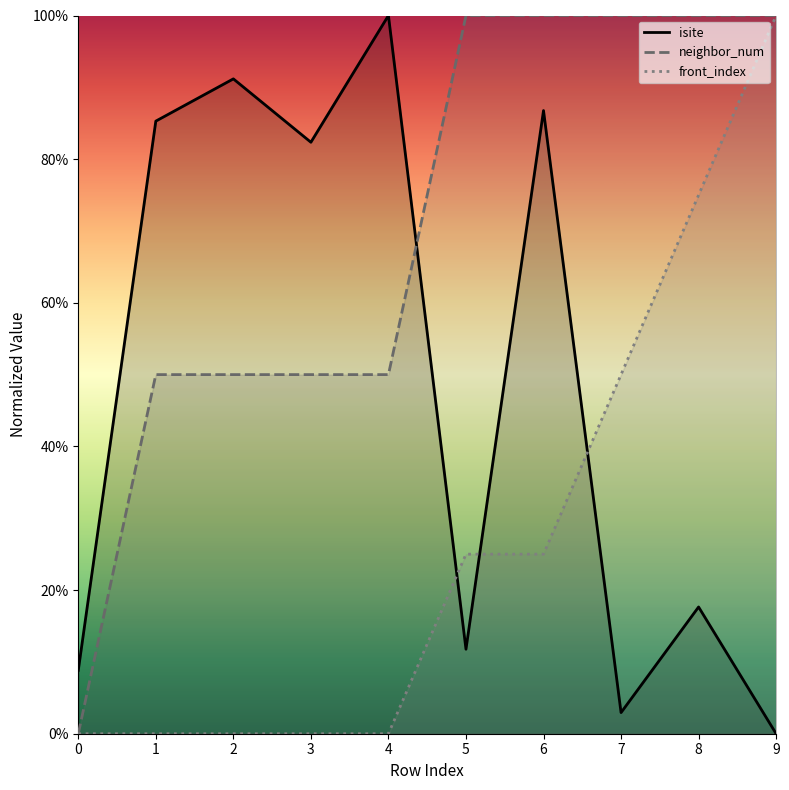

Is it true that front_index equals 34.0 at 6?

False